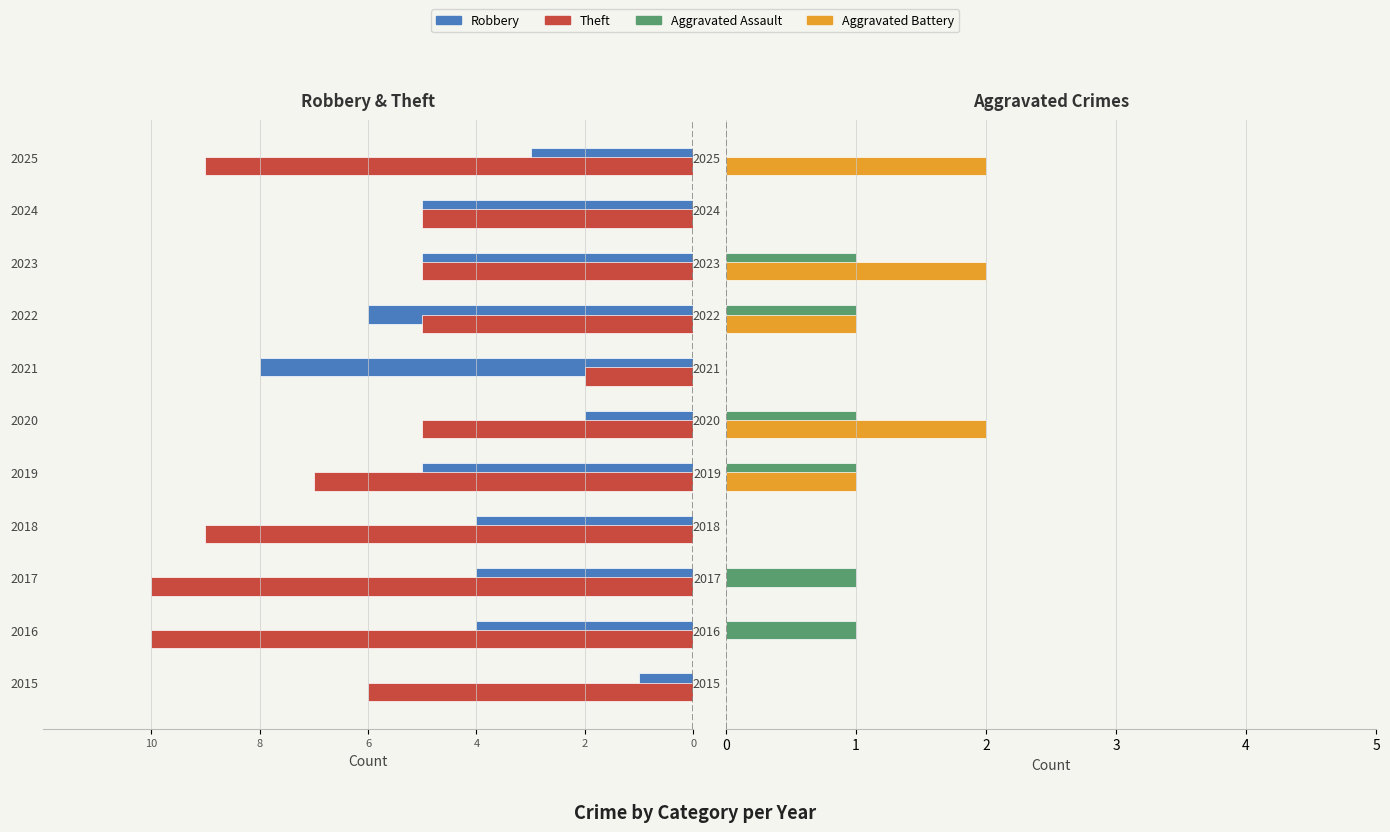

What is the difference between the Robbery values at 7 and 10?

5